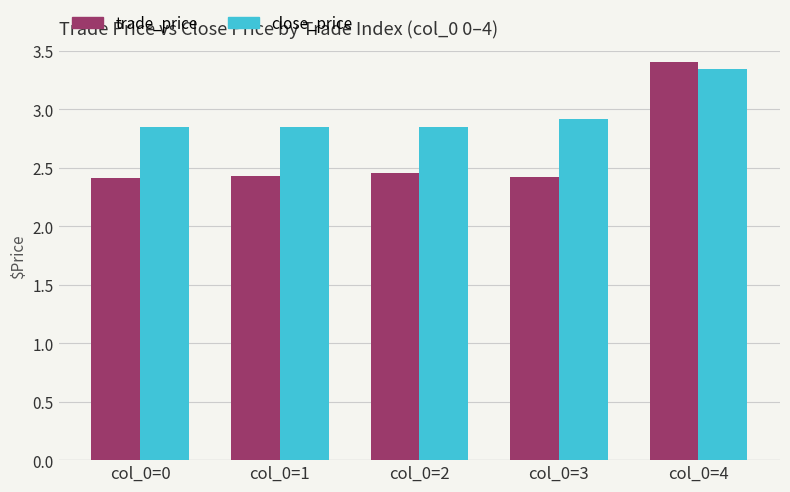

At which category is the sum across all series the highest?

col_0=4